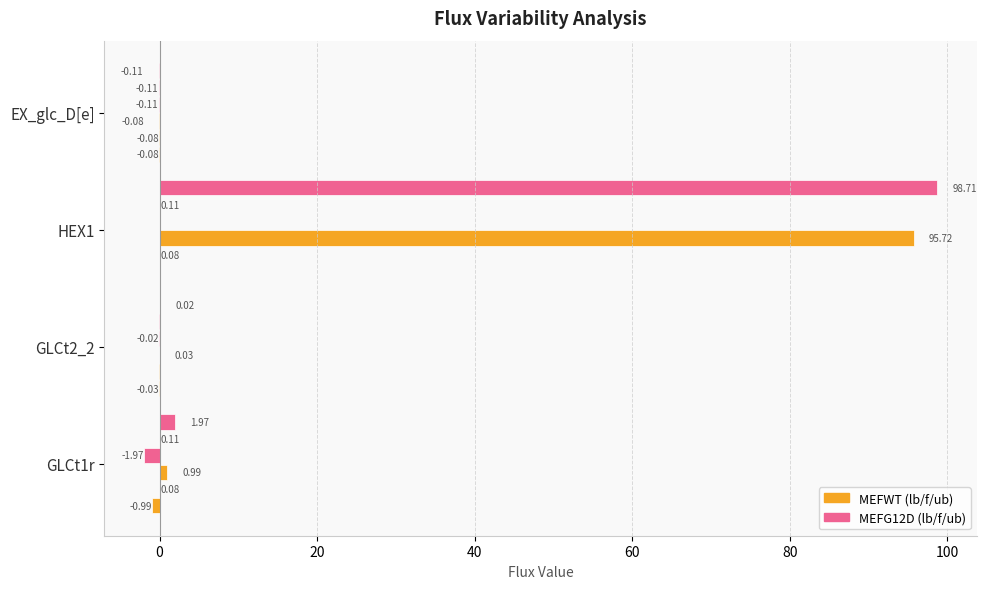

Count the number of categories in the chart.

4